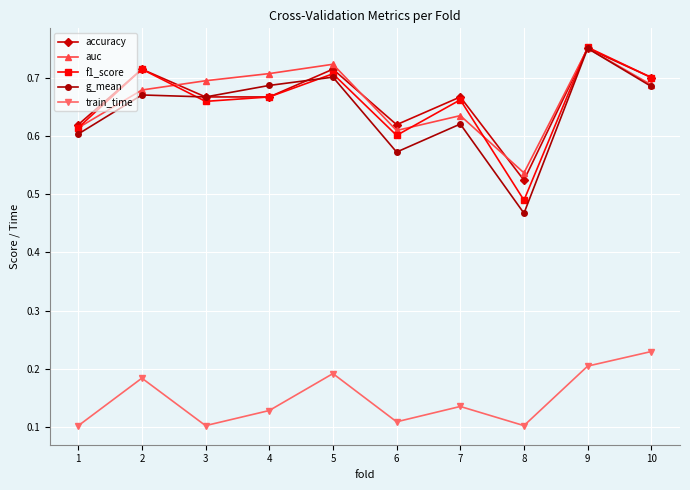

Where is the first local maximum for train_time?

2